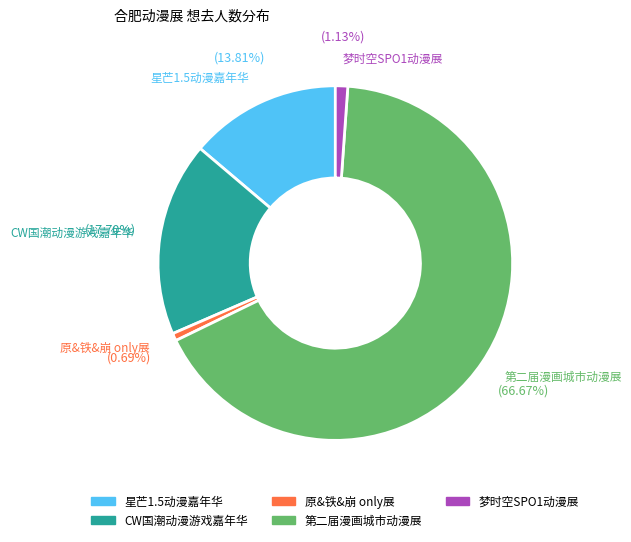

How many slices are in this pie chart?

5